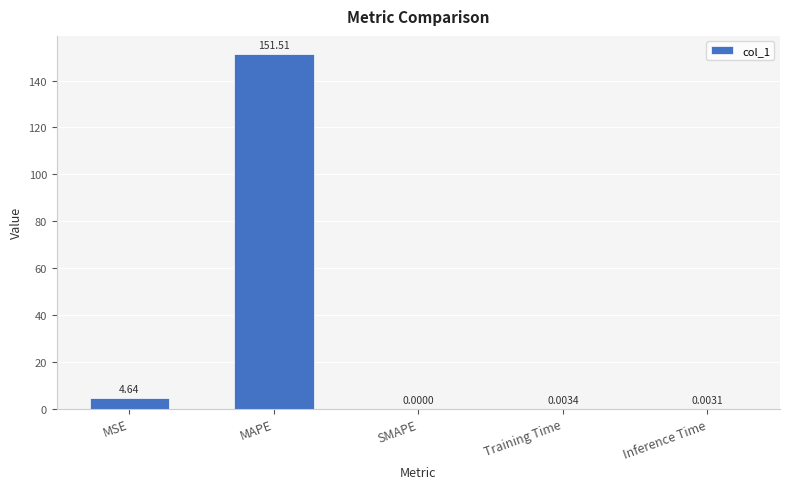

At which category does the chart reach its peak across all series?

MAPE